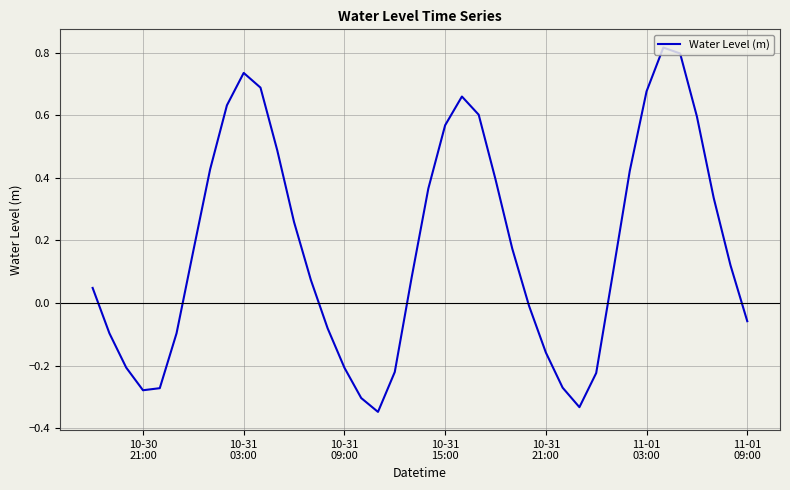

What is the difference between the maximum and minimum values?

1.2